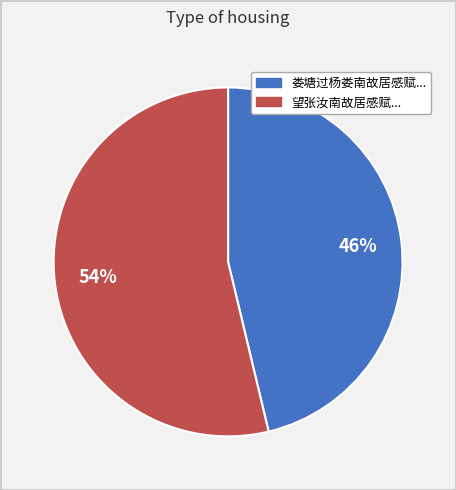

To the nearest percent, what is the average slice percentage?

50%